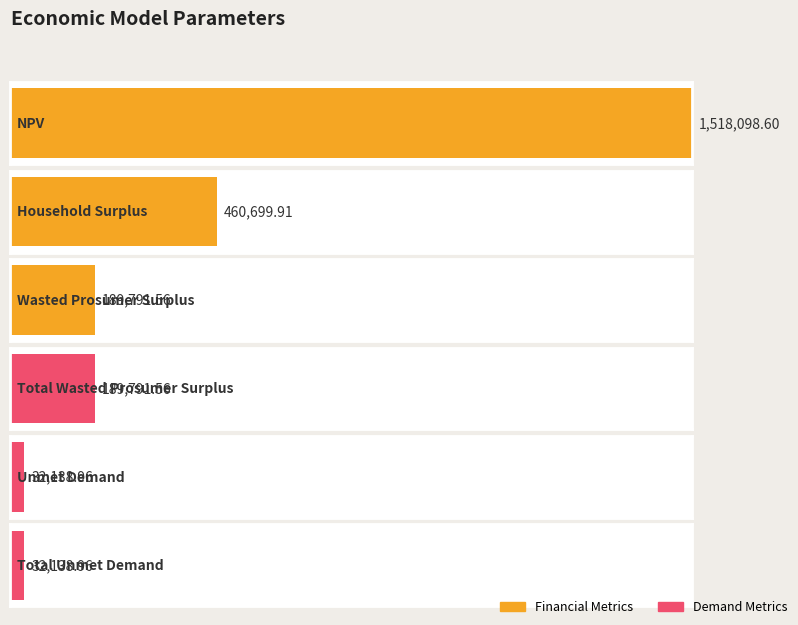

Does the chart contain stacked bars?

No